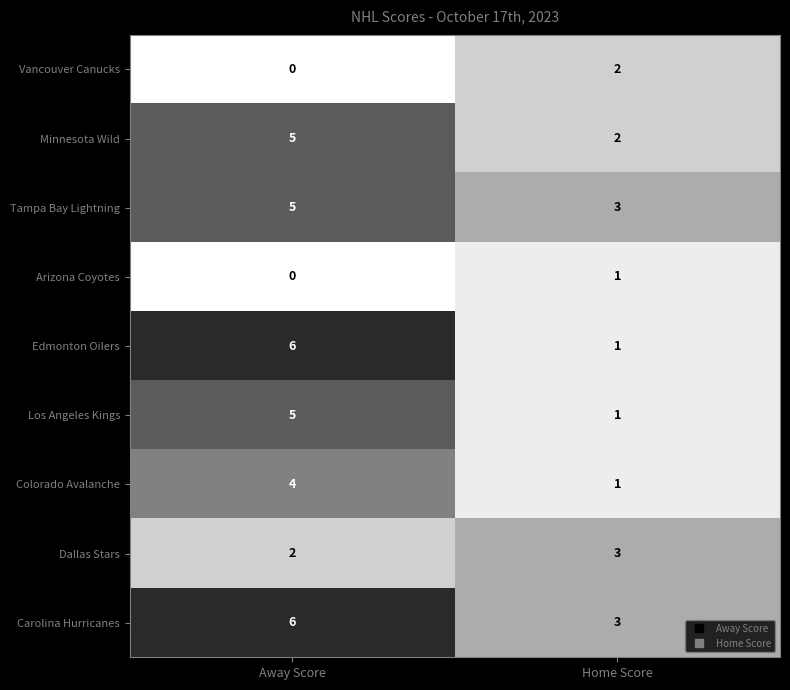

What is the greatest value displayed?

6